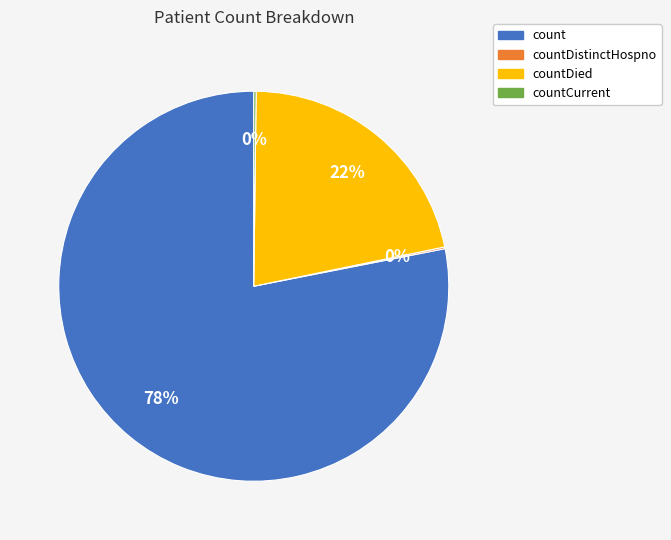

To the nearest percent, what is the difference between the largest and smallest slice percentages?

78%